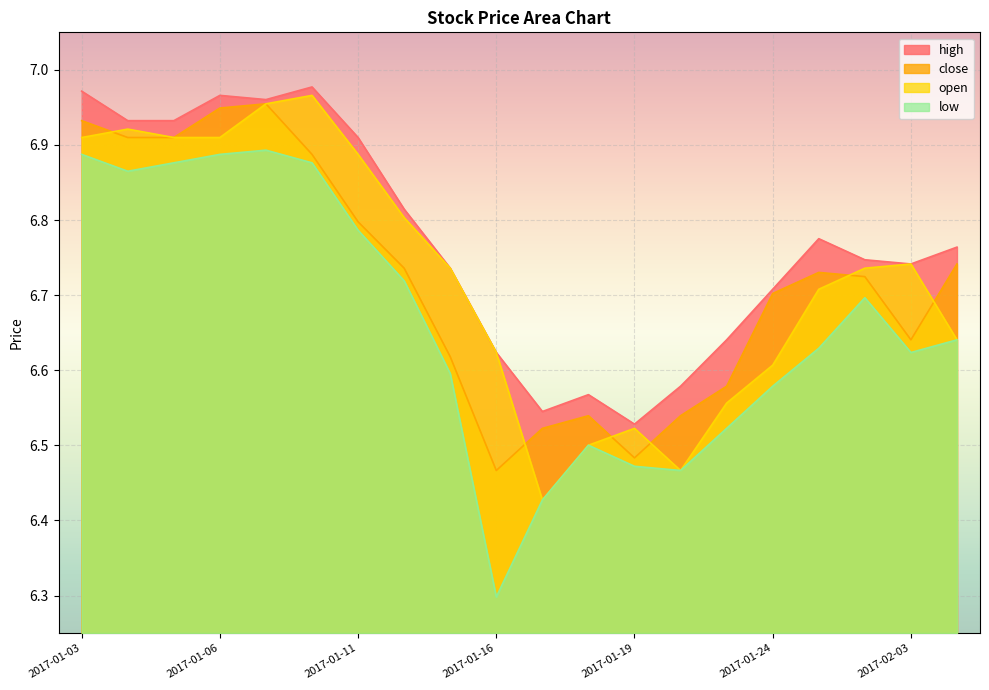

Reading right to left, what are all the values shown in this chart?

high: 6.8	6.7	6.7	6.8	6.7	6.6	6.6	6.5	6.6	6.5	6.6	6.7	6.8	6.9	7.0	7.0	7.0	6.9	6.9	7.0
close: 6.7	6.6	6.7	6.7	6.7	6.6	6.5	6.5	6.5	6.5	6.5	6.6	6.7	6.8	6.9	7.0	6.9	6.9	6.9	6.9
open: 6.6	6.7	6.7	6.7	6.6	6.6	6.5	6.5	6.5	6.4	6.6	6.7	6.8	6.9	7.0	7.0	6.9	6.9	6.9	6.9
low: 6.6	6.6	6.7	6.6	6.6	6.5	6.5	6.5	6.5	6.4	6.3	6.6	6.7	6.8	6.9	6.9	6.9	6.9	6.9	6.9